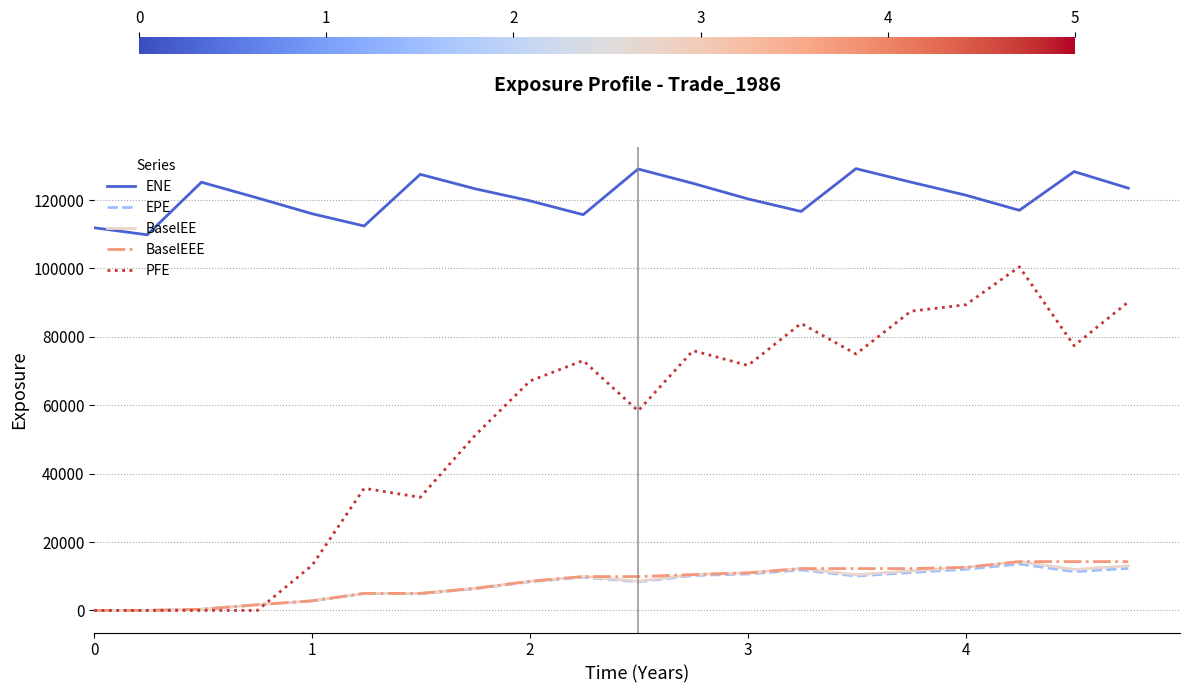

What are all the series names shown in the legend?

ENE, EPE, BaselEE, BaselEEE, PFE